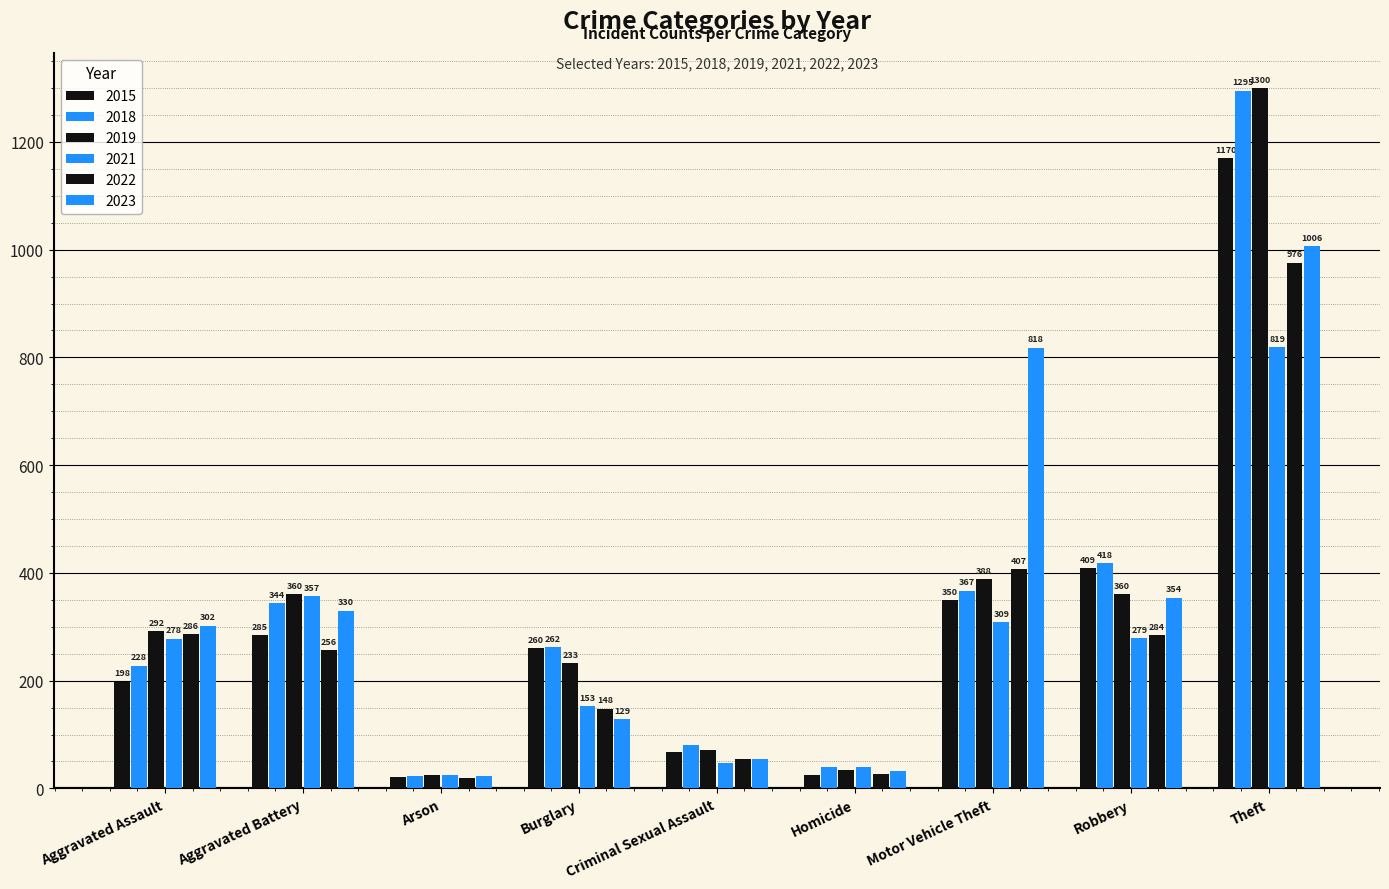

How many groups of bars are there?

9